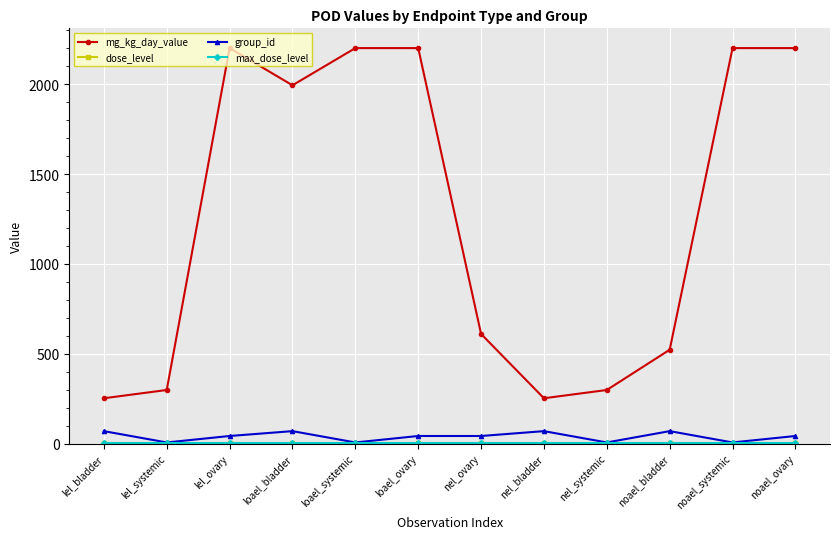

What is the difference between the maximum and minimum values in the group_id series?

63